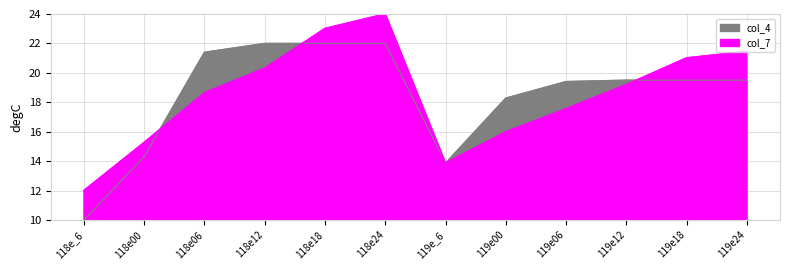

True or false: col_4 and col_7 cross at least once.

True